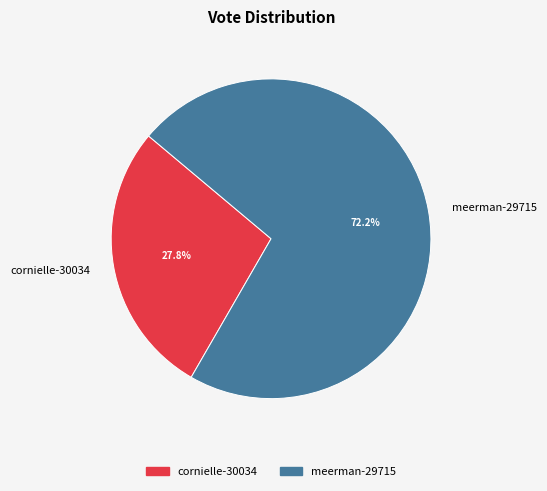

To the nearest percent, what is the combined percentage of meerman-29715 and cornielle-30034?

100%